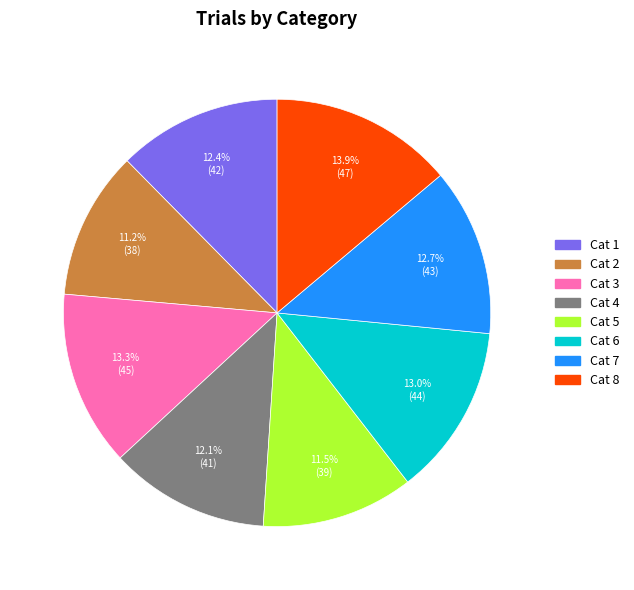

Does any single category account for the majority?

No